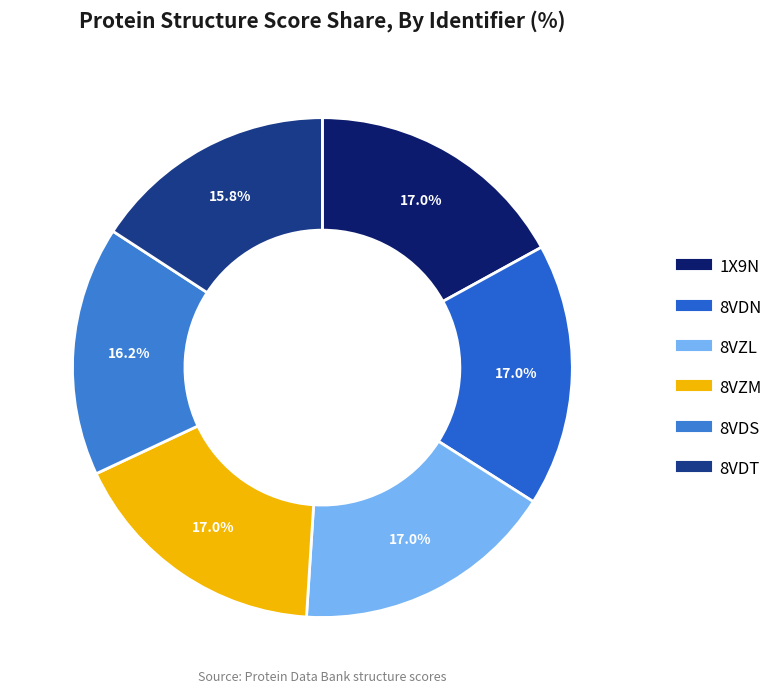

Rank the categories by value from lowest to highest.

8VDT, 8VDS, 1X9N, 8VDN, 8VZL, 8VZM